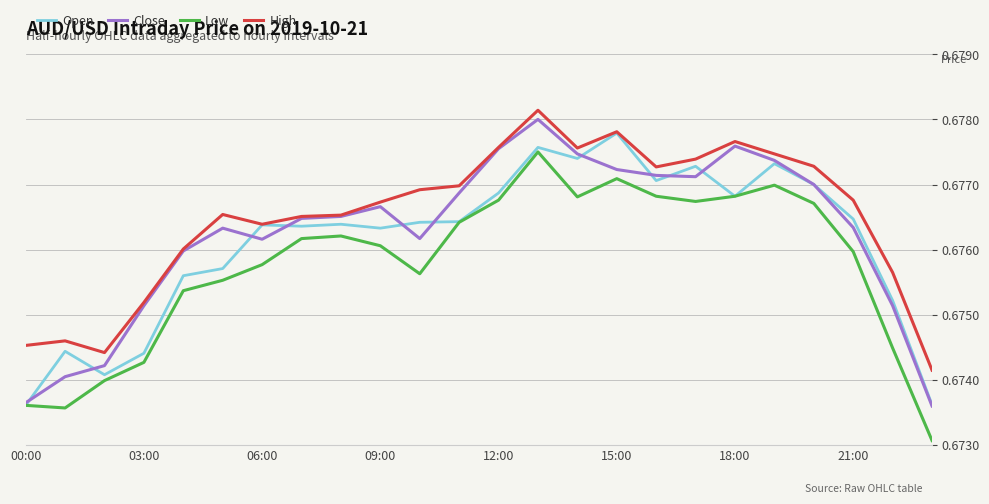

List the series in order of their overall mean, highest first.

High, Close, Open, Low